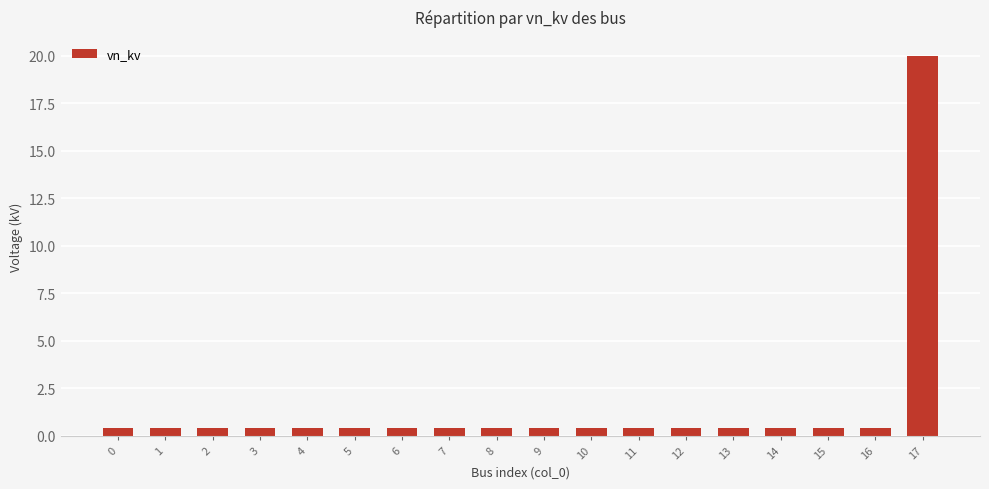

What is the maximum value shown in the chart?

20.0